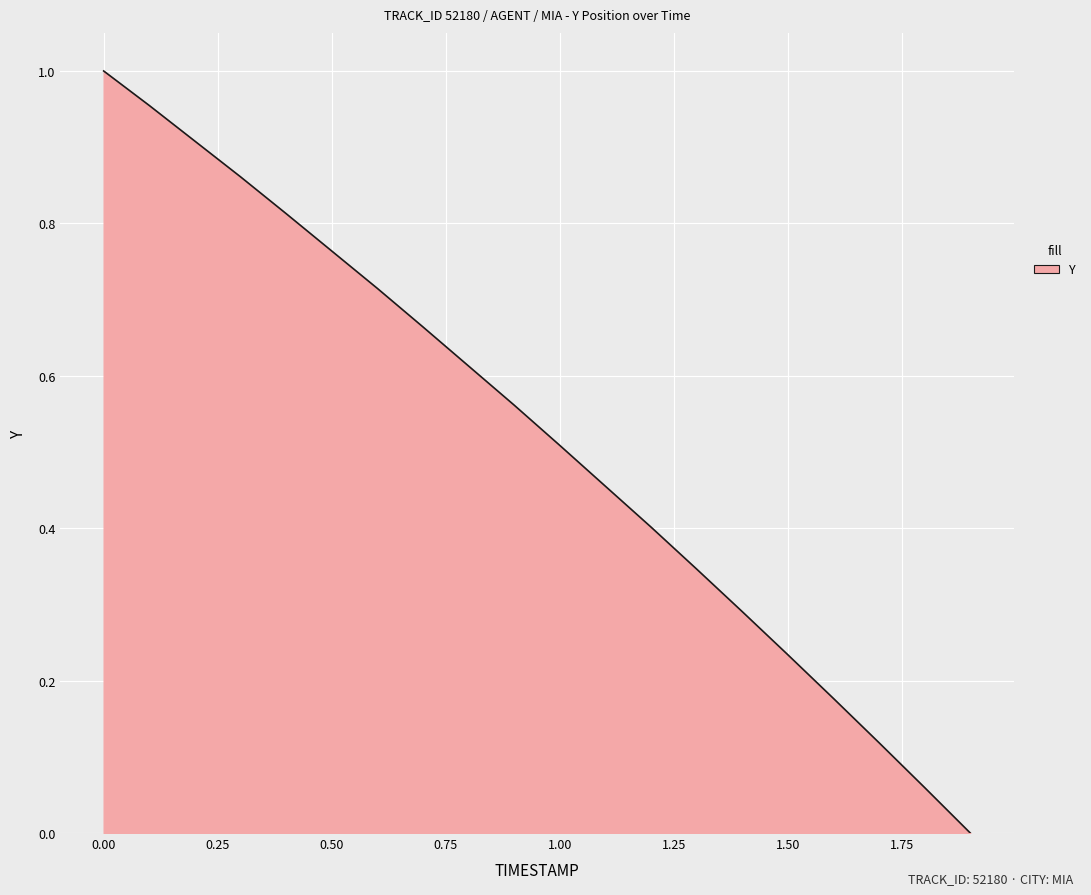

Reading left to right, transcribe all the data shown in this chart.

0.0=1.0	0.1=1.0	0.2=0.9	0.3=0.9	0.4=0.8	0.5=0.8	0.6=0.7	0.7=0.7	0.8=0.6	0.9=0.6	1.0=0.5	1.1=0.5	1.2=0.4	1.3=0.3	1.4=0.3	1.5=0.2	1.6=0.2	1.7=0.1	1.8=0.1	1.9=0.0